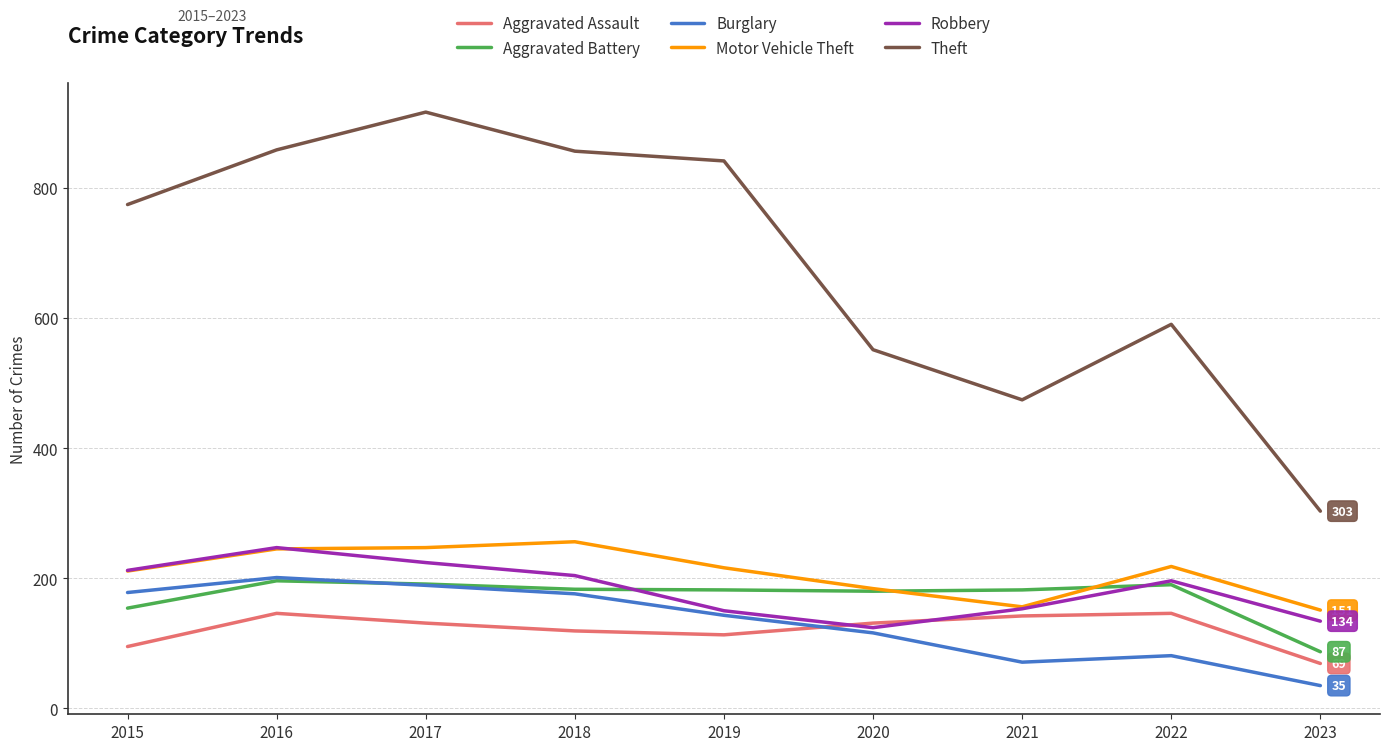

True or false: Burglary and Theft intersect in this chart.

False